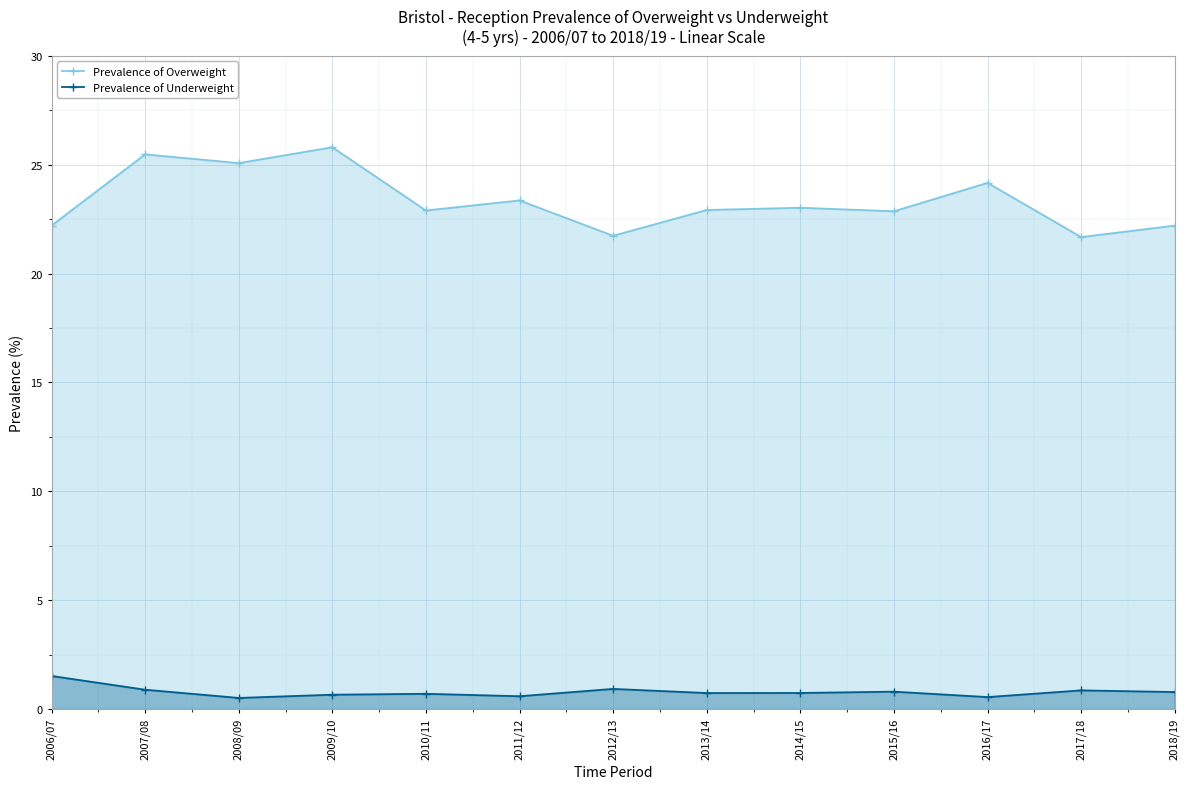

What is the total value across all series at 2006/07?

23.7